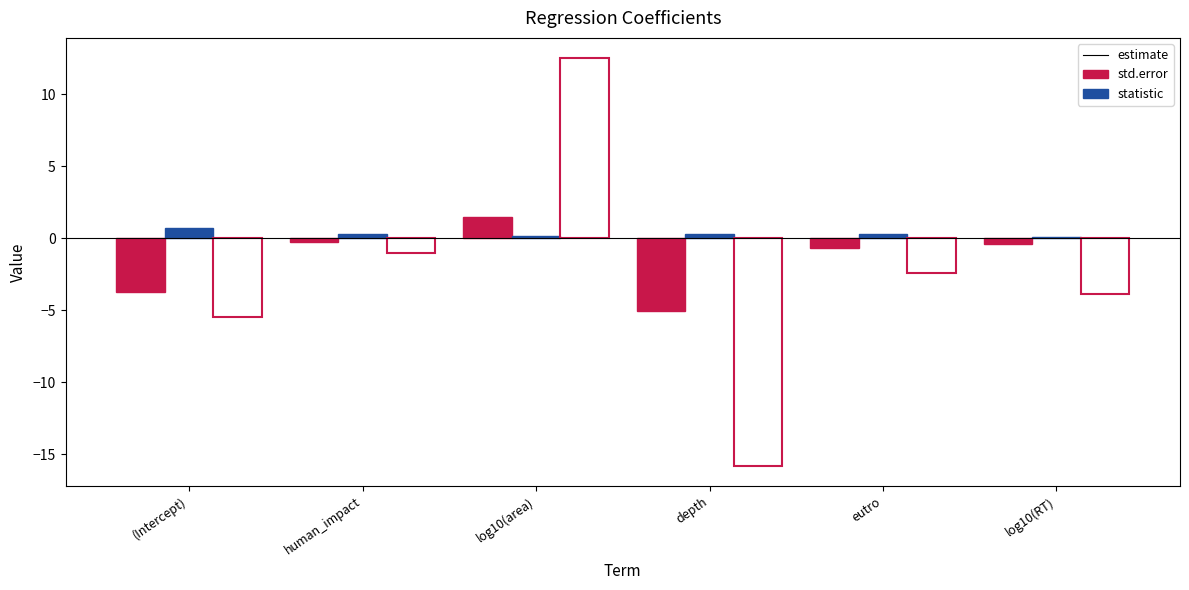

Which series changed the most between (Intercept) and human_impact?

statistic